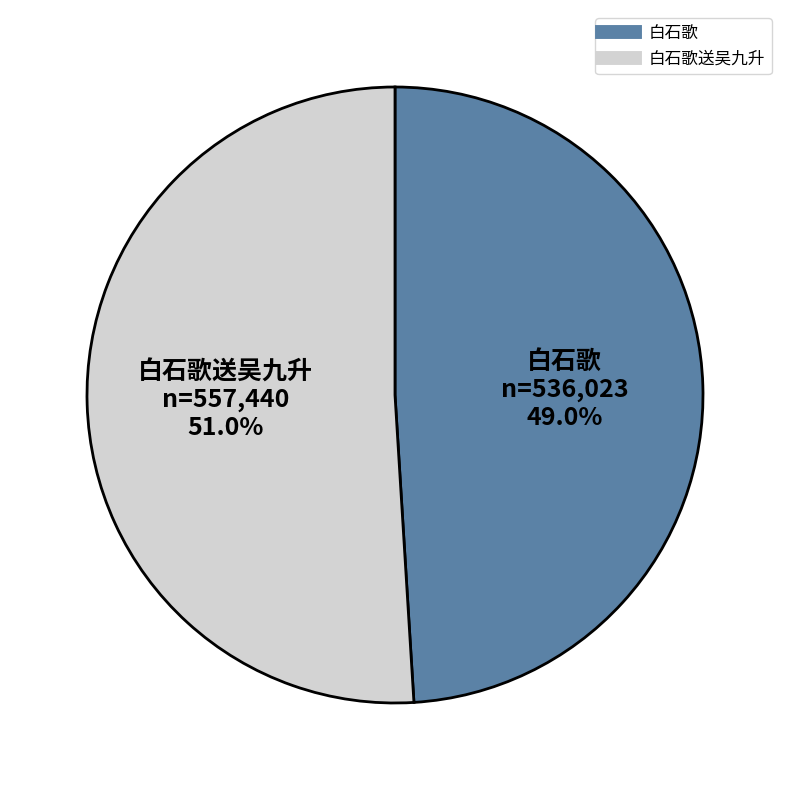

Is there any slice that represents more than half of the pie?

Yes